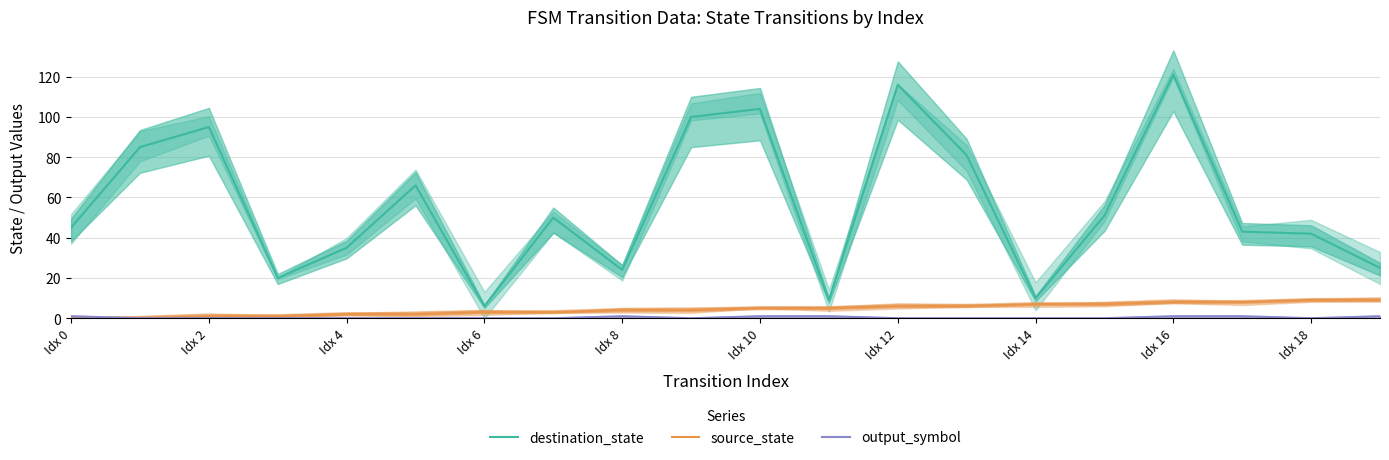

At which category does the chart reach its minimum across all series?

Idx 0